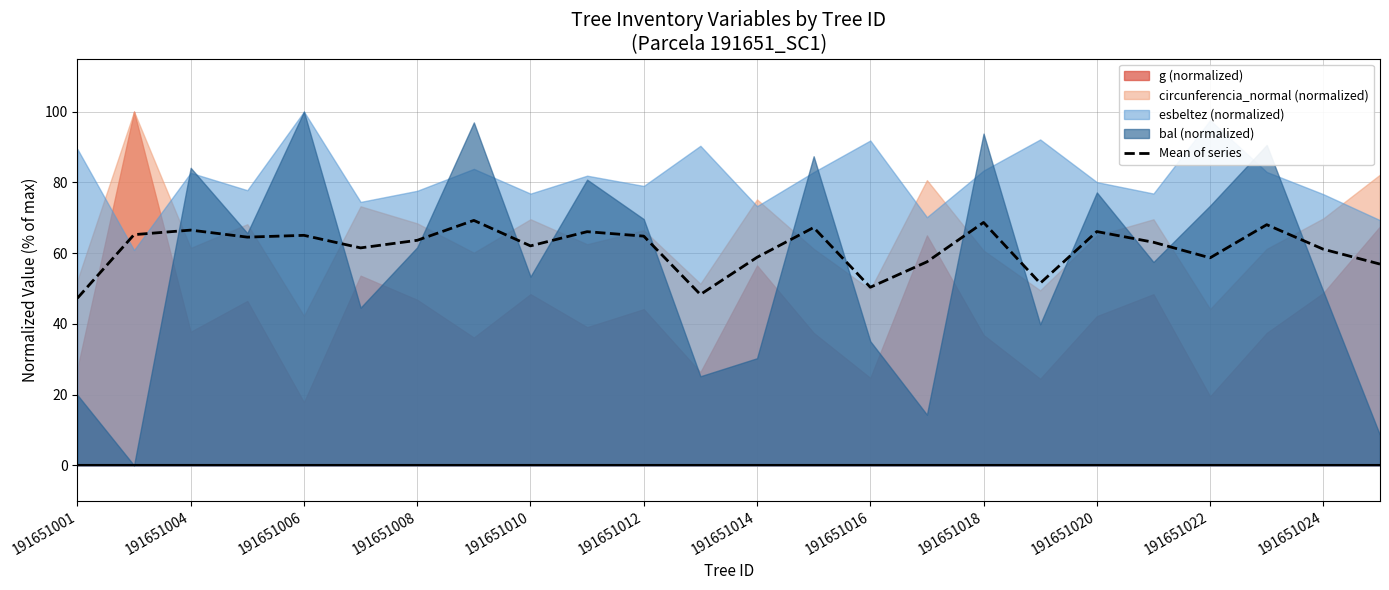

Reading left to right, extract all data points from this chart.

47.3	65.2	66.5	64.5	65.0	61.5	63.6	69.2	62.0	66.1	64.8	48.3	58.8	67.2	50.3	57.5	68.7	51.5	66.1	63.1	58.7	68.0	61.1	56.9